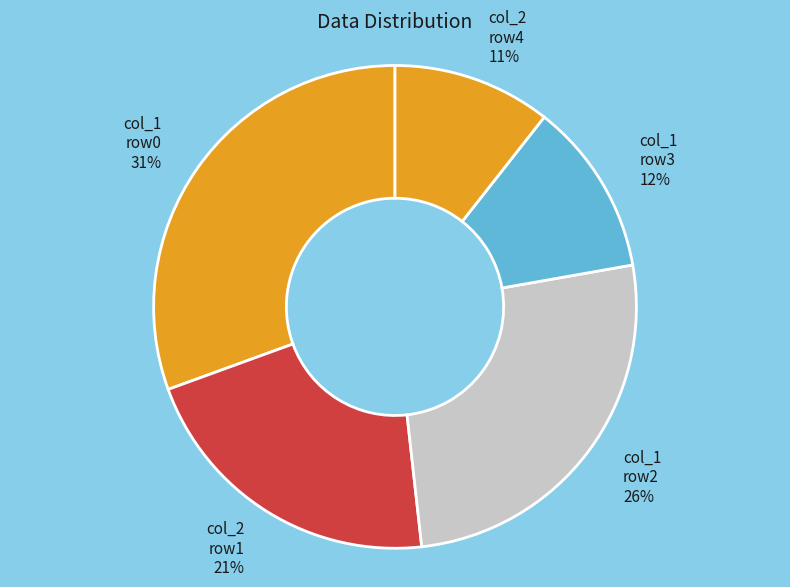

Is there a majority slice in this chart?

No